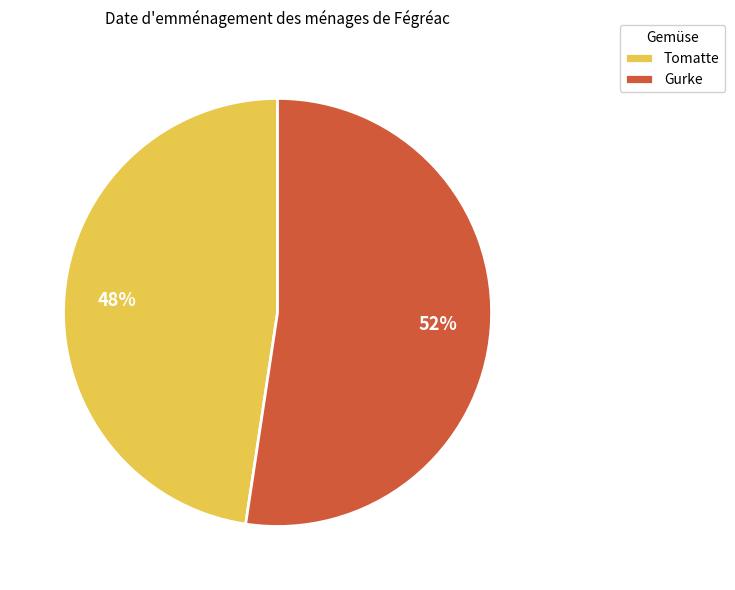

Is it true that Tomatte is 48% of the pie?

True